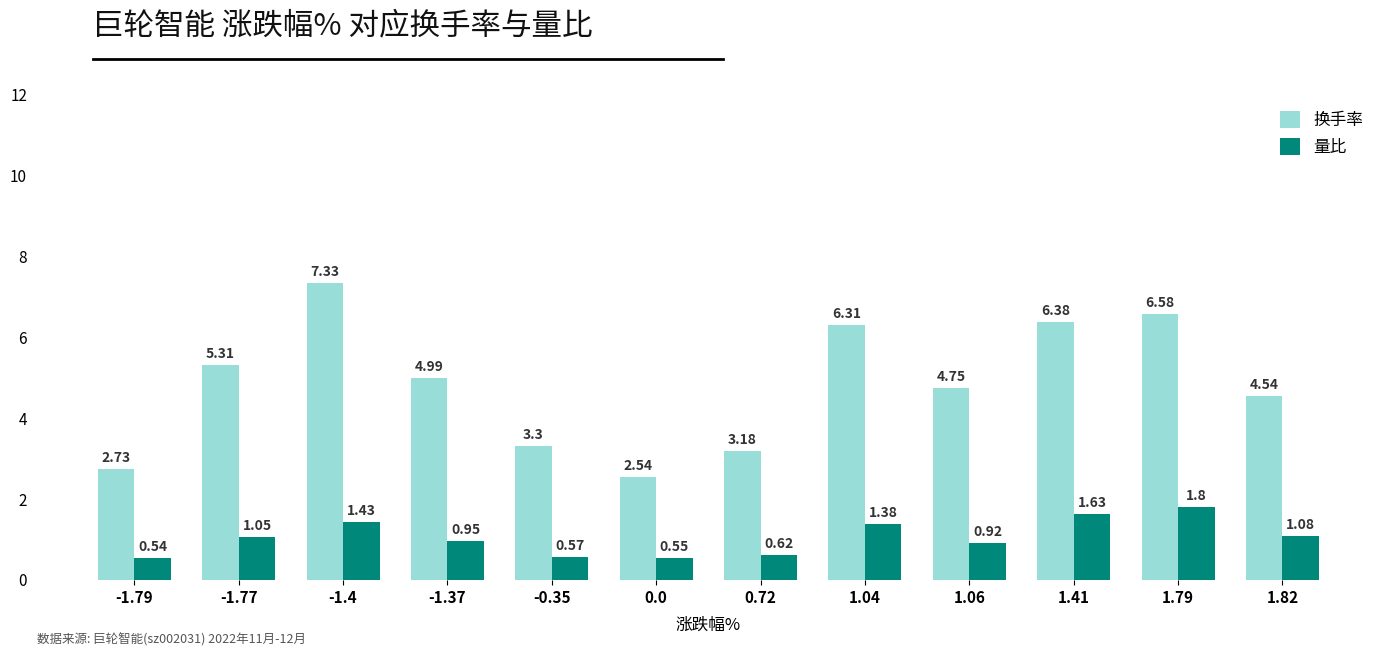

What is the sum of the 换手率 values at -0.35 and 0.0?

5.8